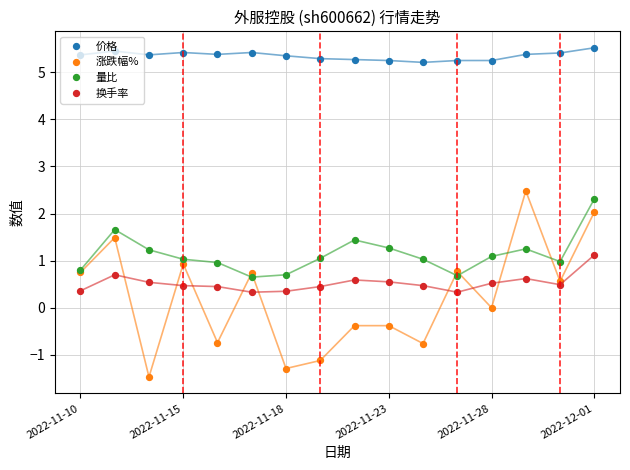

Count the 价格 values in the range 5 to 6.

16